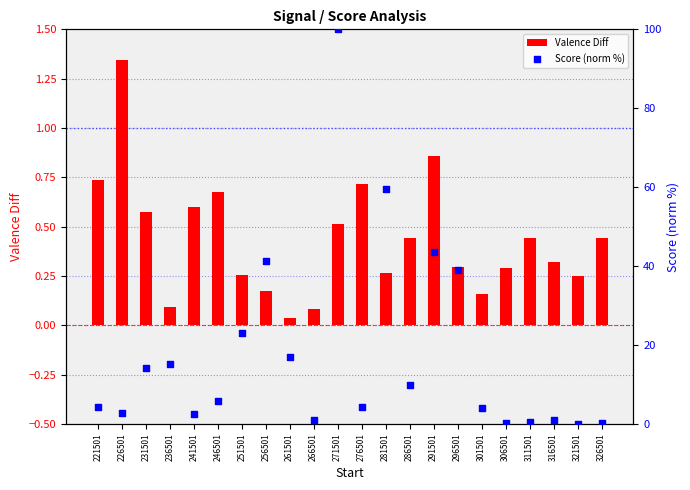

What is the total value across all series at 271501?

100.5